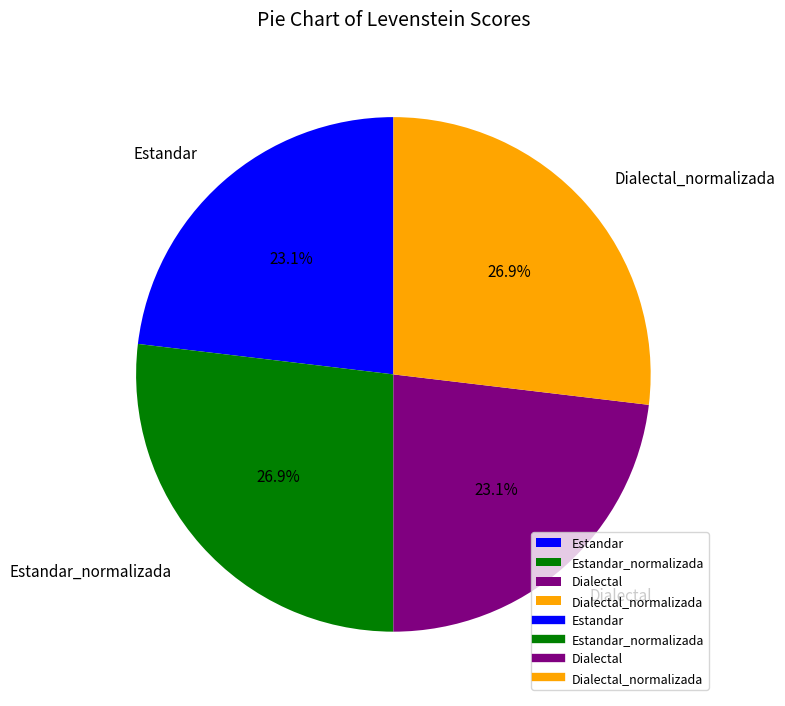

What is the ratio of the value at Estandar to the value at Dialectal?

1.0